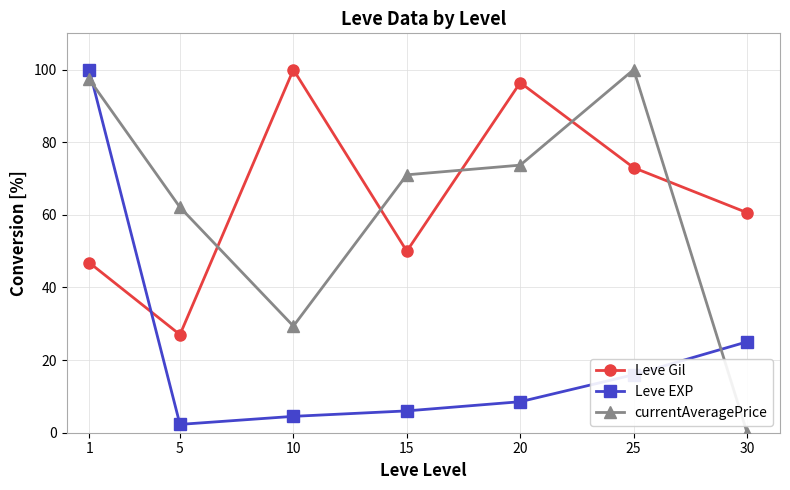

Reading left to right, transcribe all the data shown in this chart.

Leve Gil: 1=46.9	5=27.0	10=100.0	15=50.0	20=96.4	25=73.0	30=60.6
Leve EXP: 1=100.0	5=2.3	10=4.5	15=6.0	20=8.5	25=16.0	30=25.0
currentAveragePrice: 1=97.3	5=62.1	10=29.4	15=71.0	20=73.7	25=100.0	30=0.0